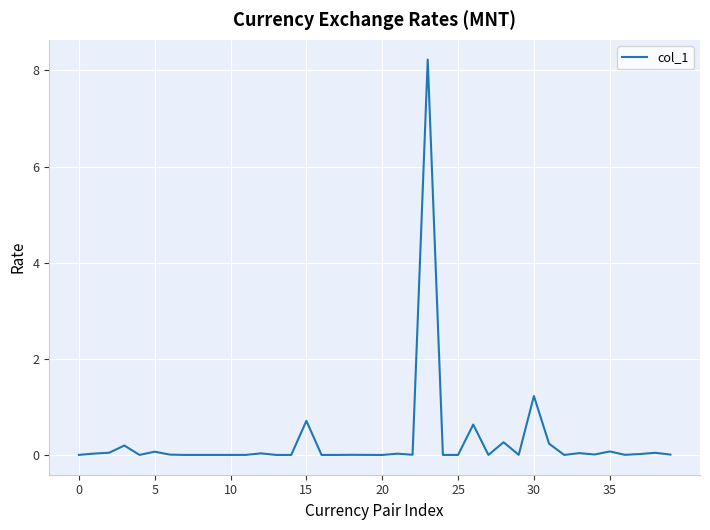

What is the maximum value shown in the chart?

8.2